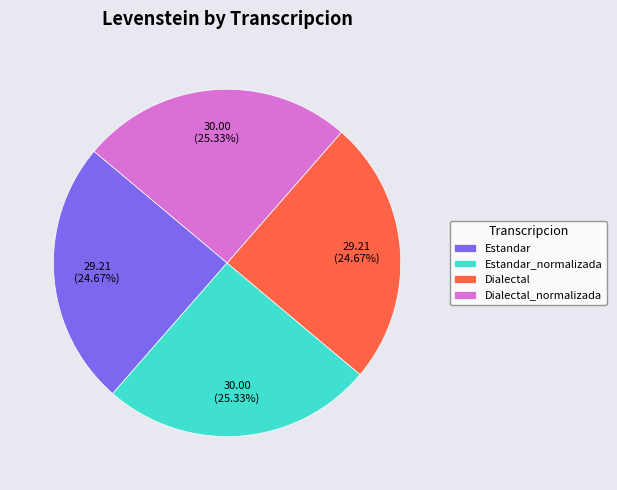

The Dialectal slice represents 25% of the pie. True or false?

True